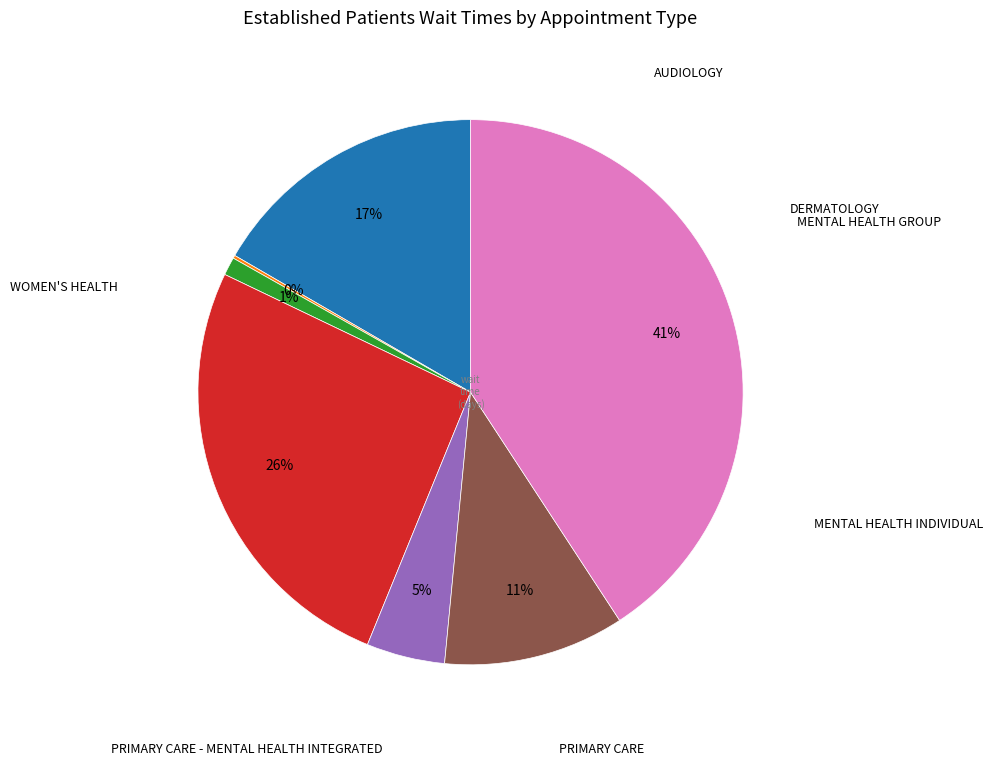

Is there any slice that represents more than half of the pie?

No